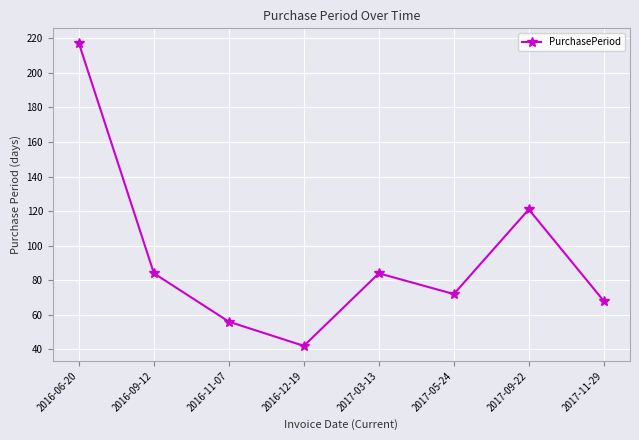

Where is the data nearest to the value 129?

2017-09-22